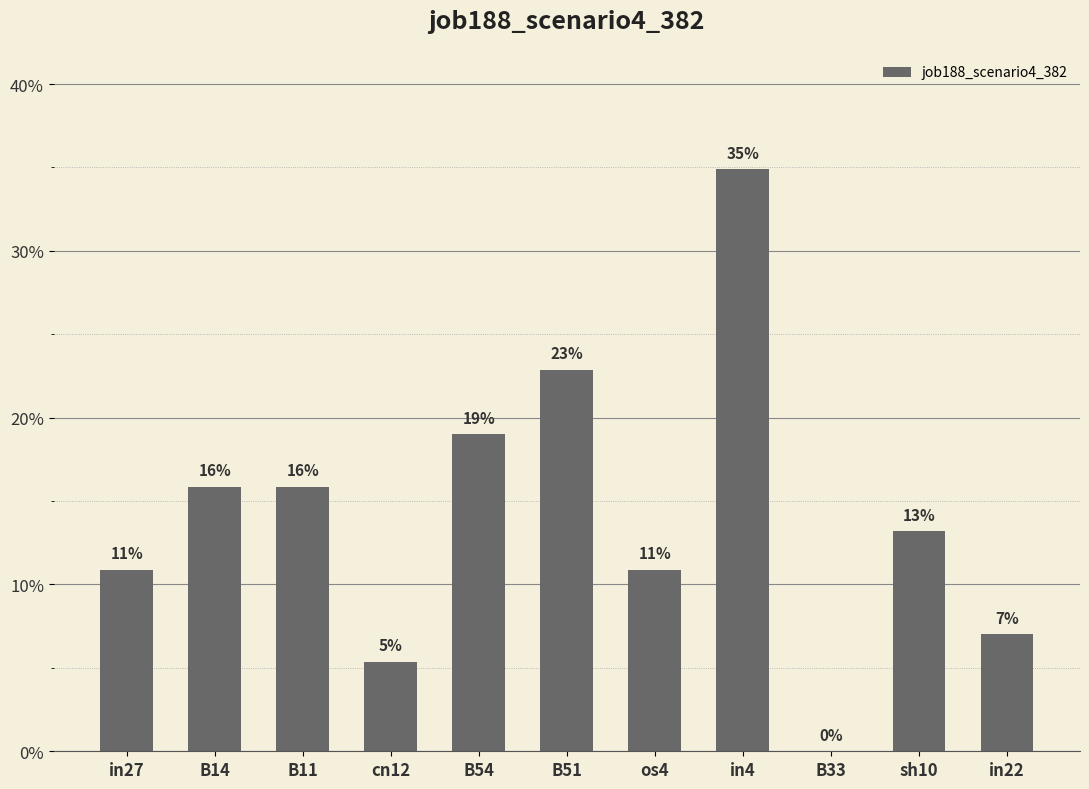

Is it true that the value at in27 is 0.1?

False